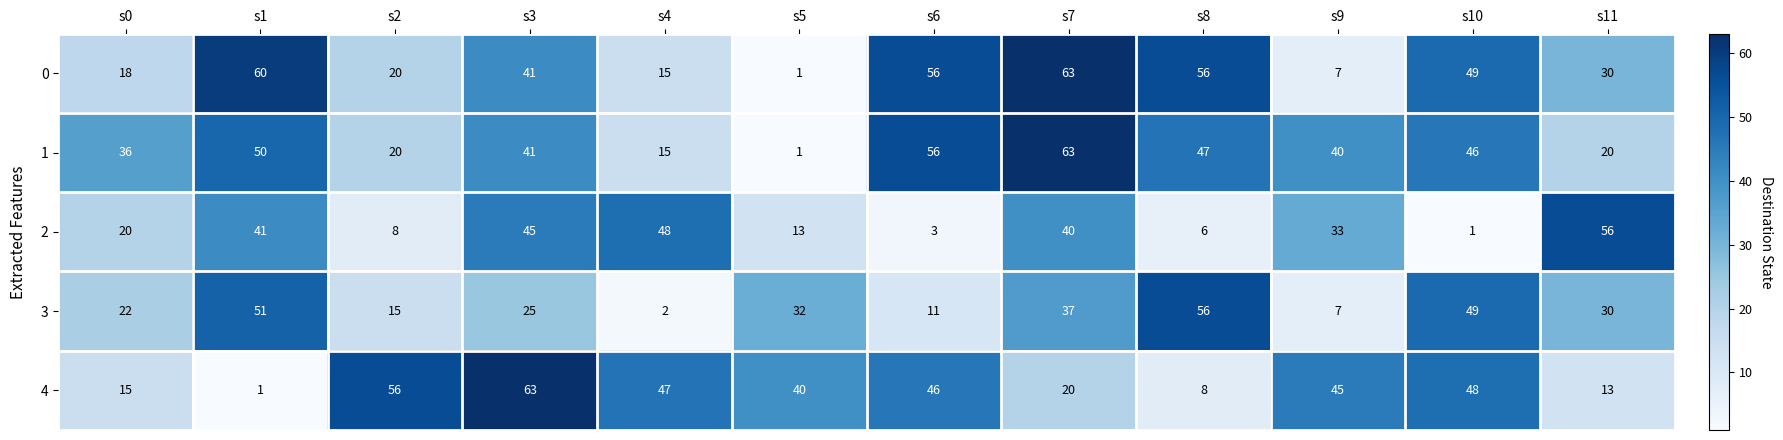

Is it true that 4 equals 48 at s10?

True